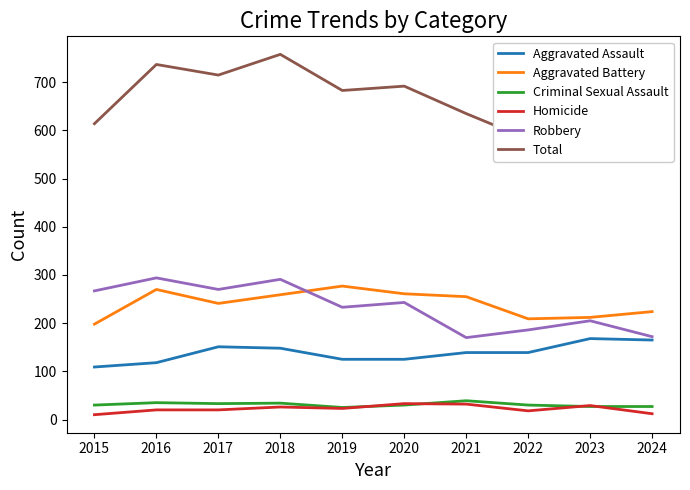

Is this an area chart (filled region under the line)?

No